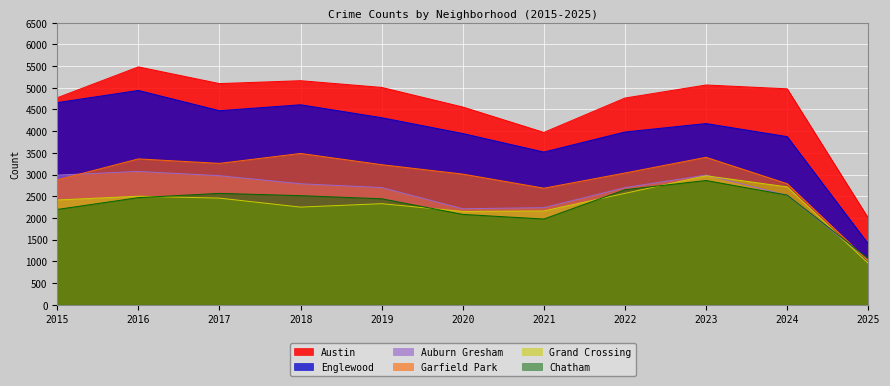

How many series are shown in this chart?

6